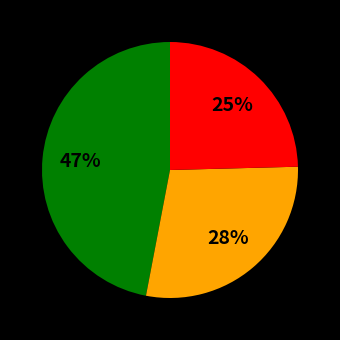

To the nearest percent, what is the average slice percentage?

33%